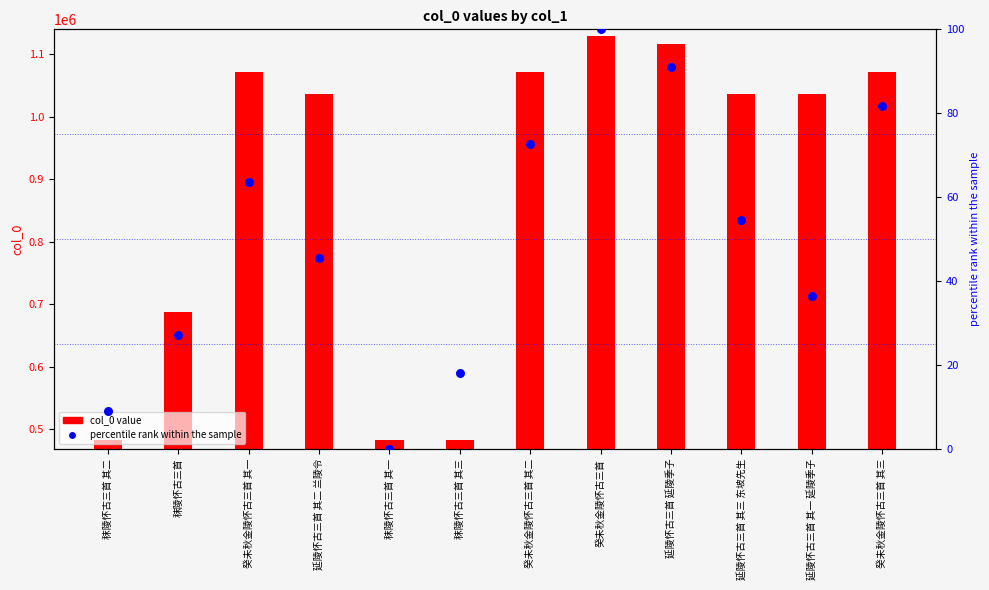

At how many categories does at least one series exceed 506469?

9